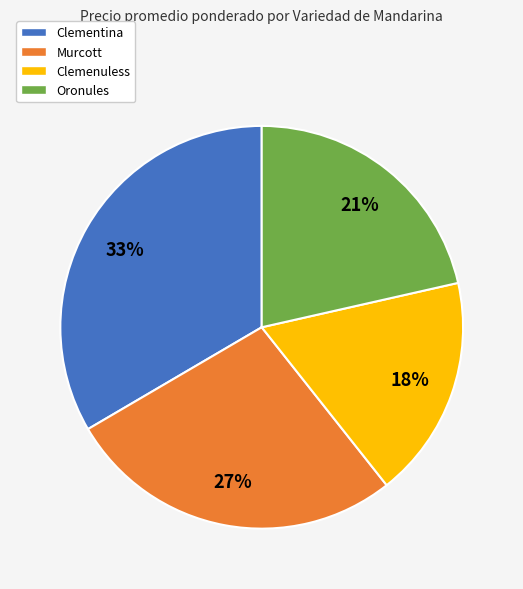

The Oronules slice represents 21% of the pie. True or false?

True